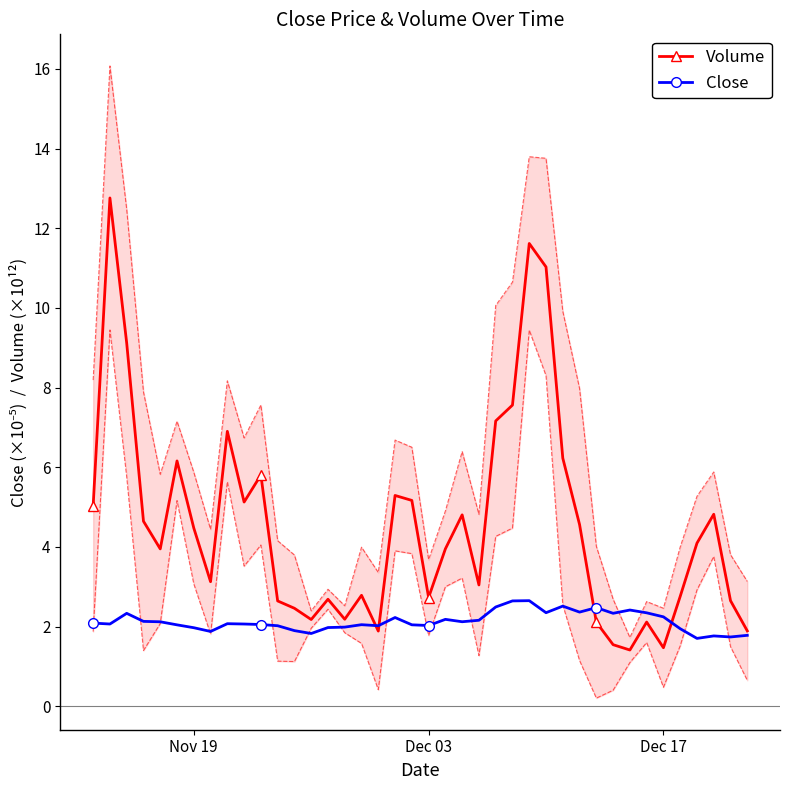

The value of Volume at Dec 03 is 19.9. True or false?

False